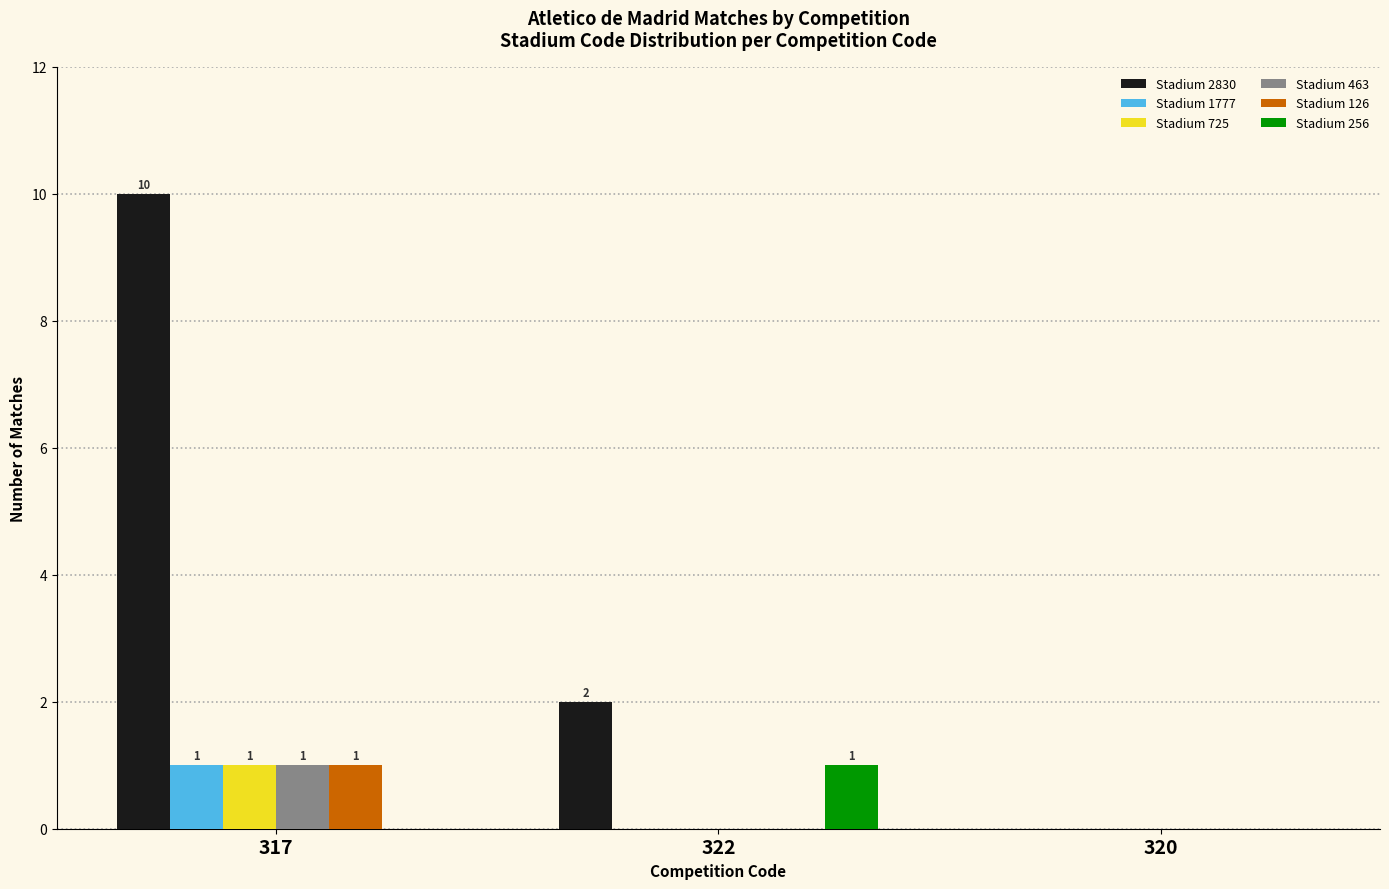

At which category does the chart reach its peak across all series?

317